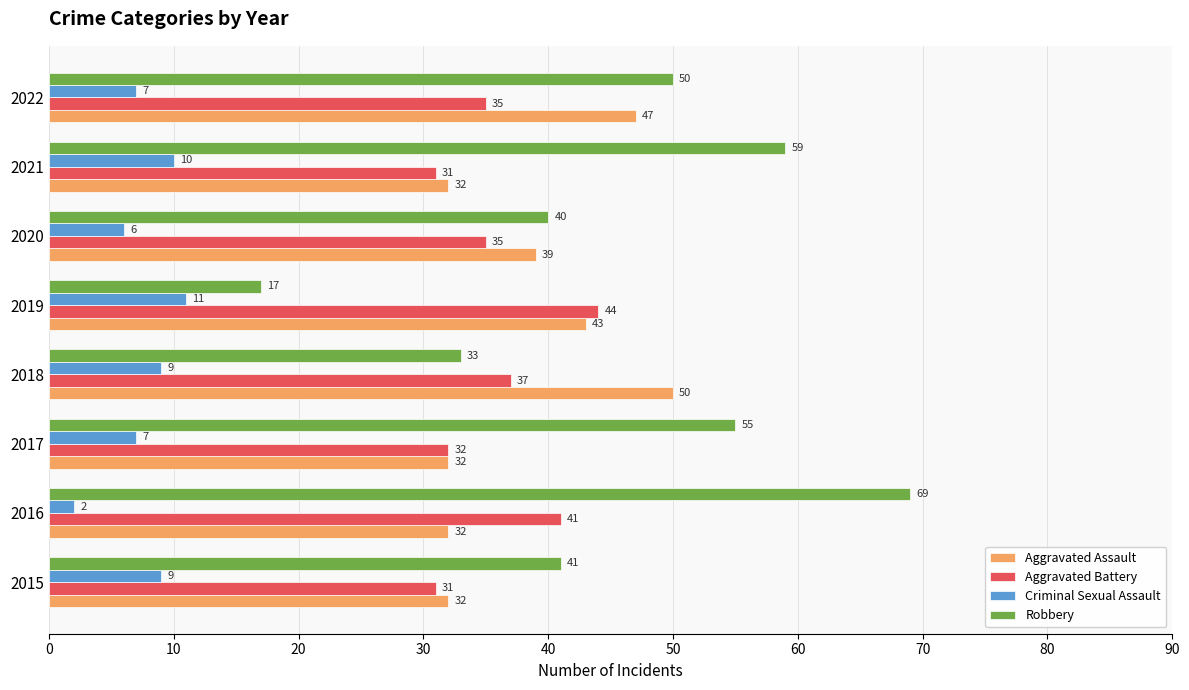

At which category is the sum across all series the highest?

2016